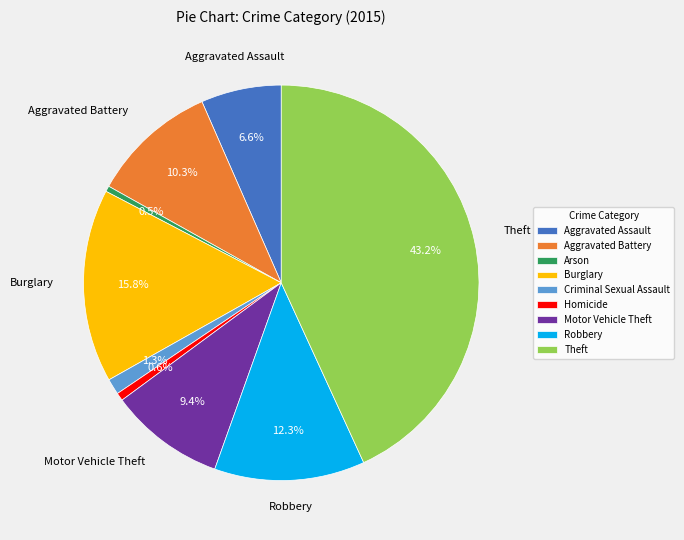

What percentage is the Motor Vehicle Theft slice, to the nearest percent?

9%